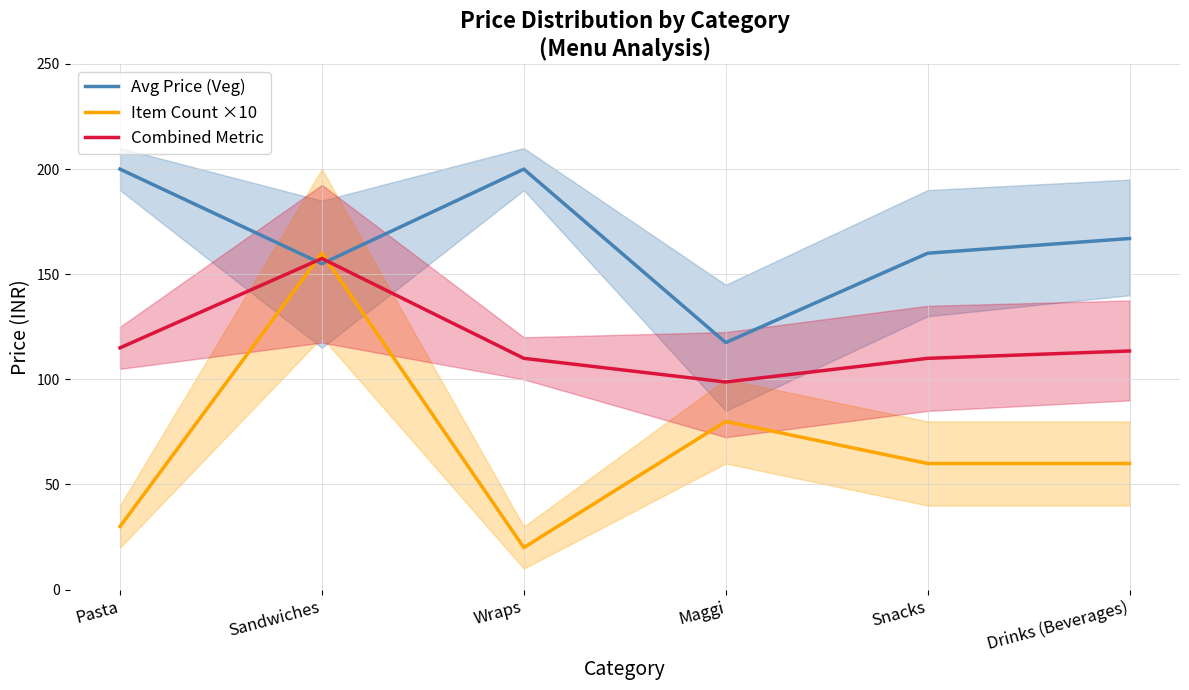

How many lines are shown in the chart?

3